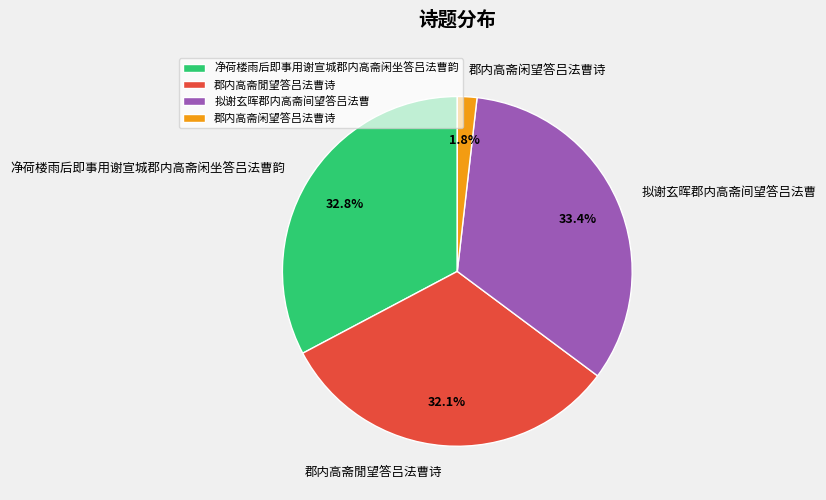

Approximately how many times larger is the value at 净荷楼雨后即事用谢宣城郡内高斋闲坐答吕法曹韵 compared to 拟谢玄晖郡内高斋间望答吕法曹?

1.0